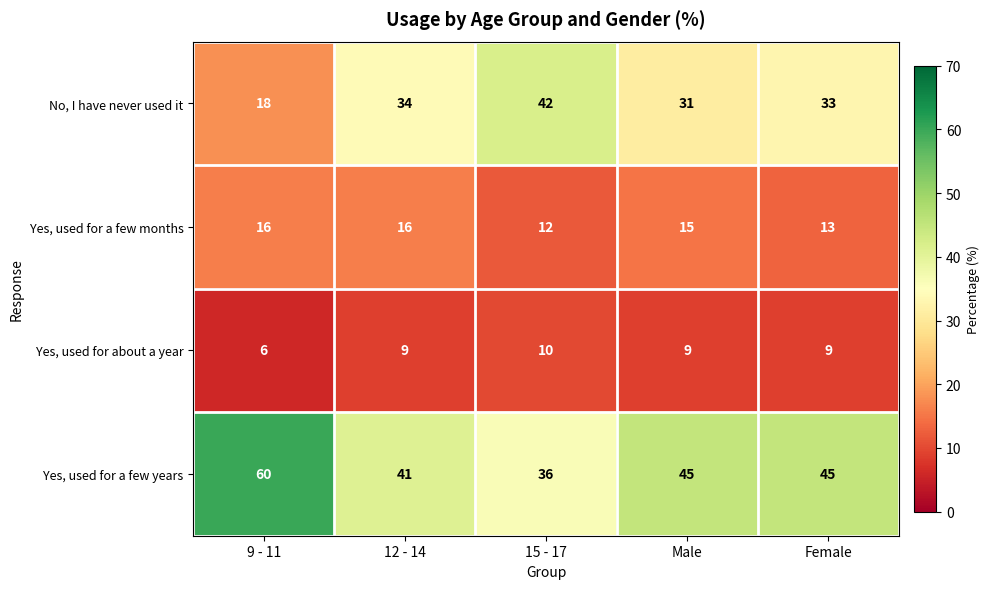

Which category has the lowest value across all series?

9 - 11